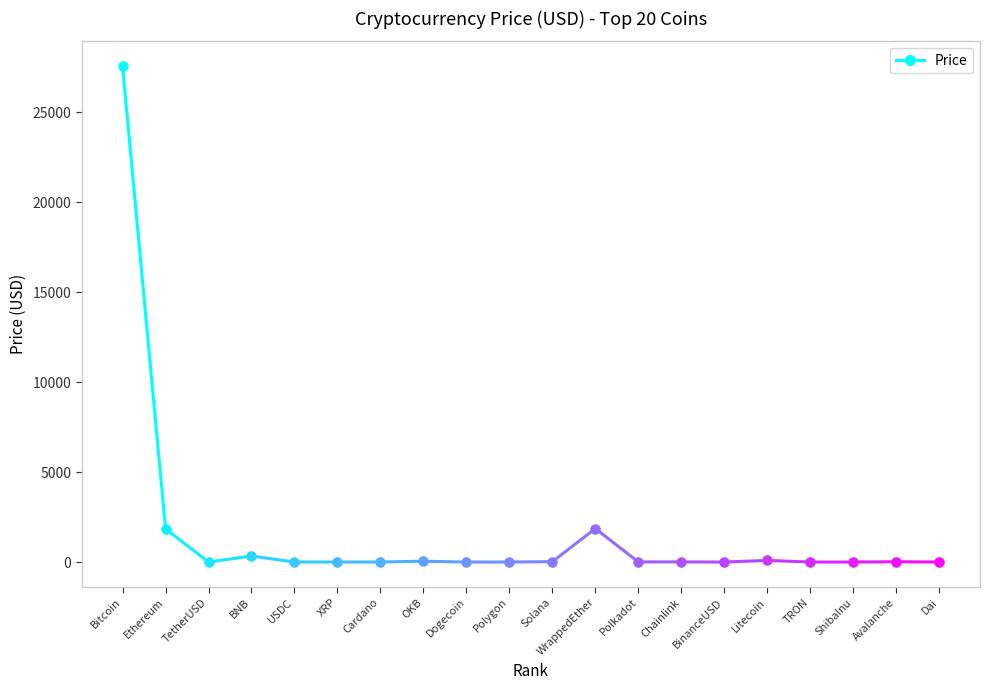

The value at Solana is 21.5. True or false?

True